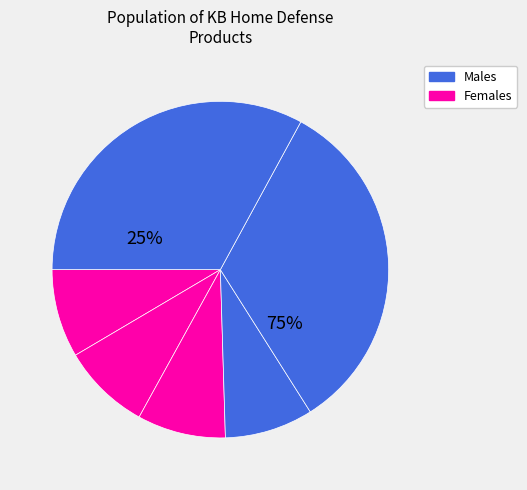

To the nearest percent, what portion does 1 represent?

8%